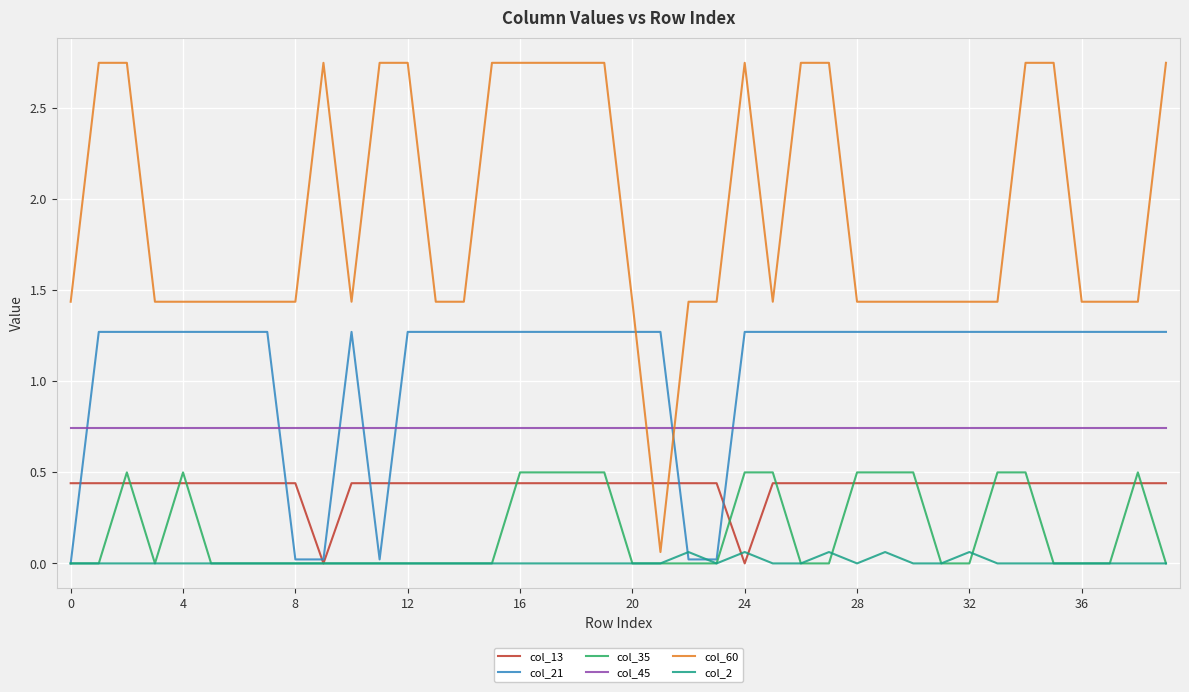

List the series in order of their peak value, lowest first.

col_2, col_13, col_35, col_45, col_21, col_60